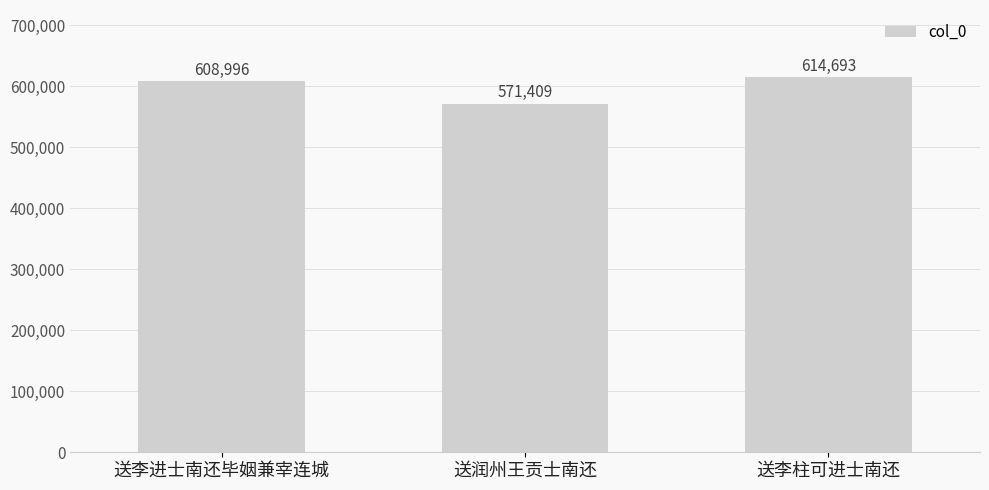

What is the value of the 3rd bar from the left?

614693